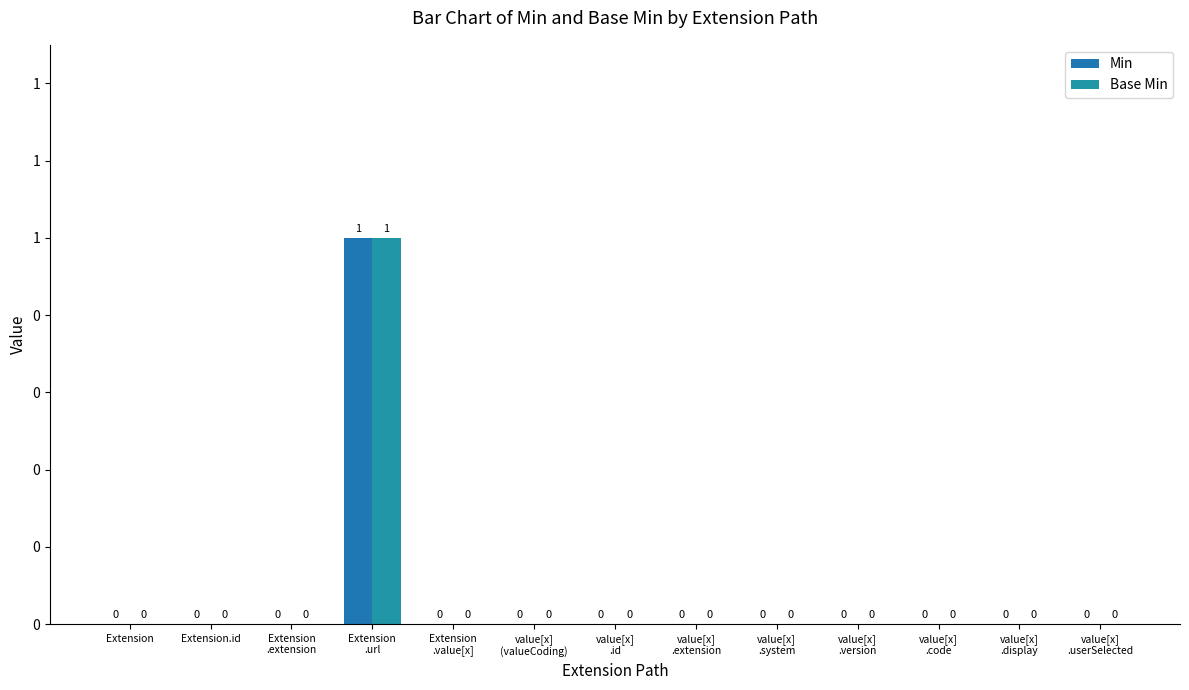

Is it true that Min equals 0 at Extension.id?

True